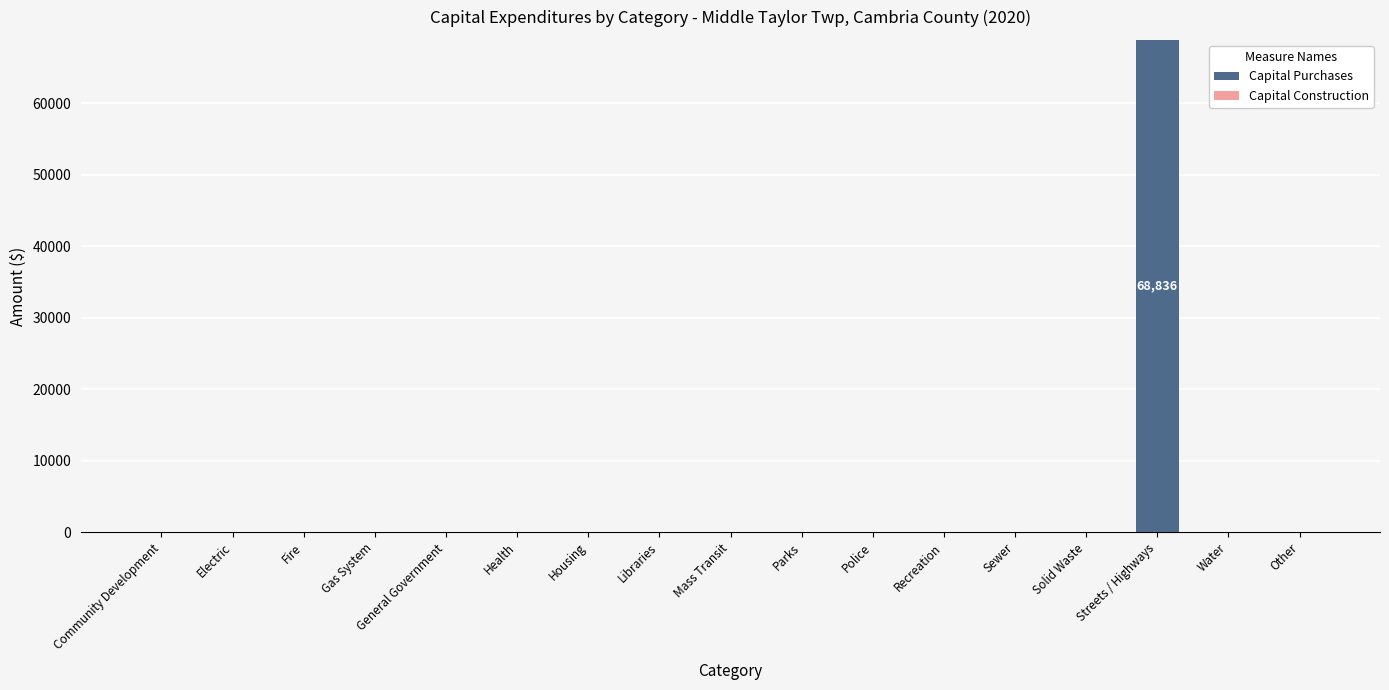

True or false: the data shows 0 at Gas System.

True